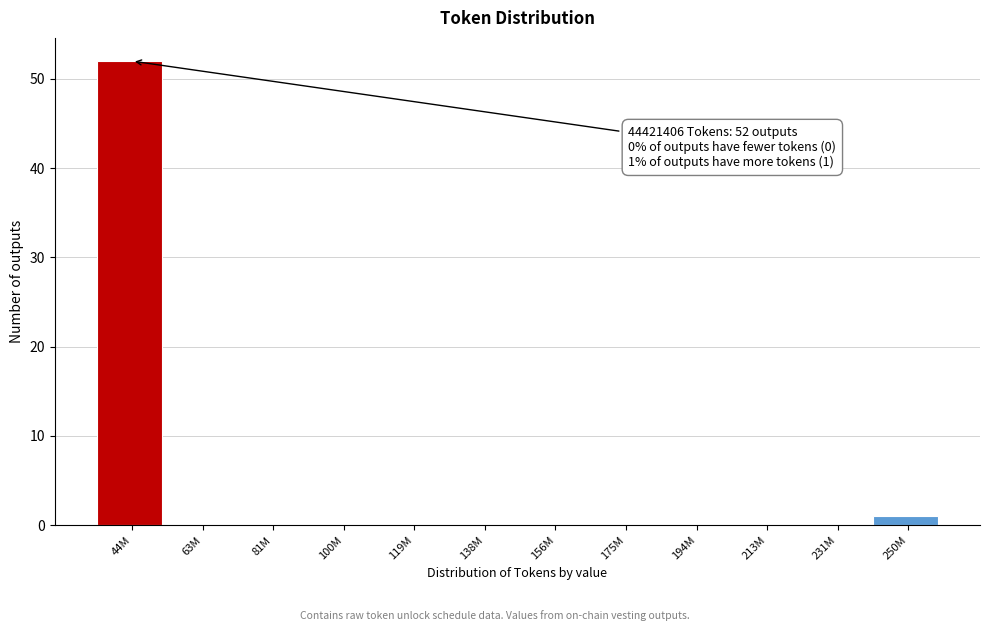

Reading left to right, extract all data points from this chart.

44M=52	63M=0	81M=0	100M=0	119M=0	138M=0	156M=0	175M=0	194M=0	213M=0	231M=0	250M=1